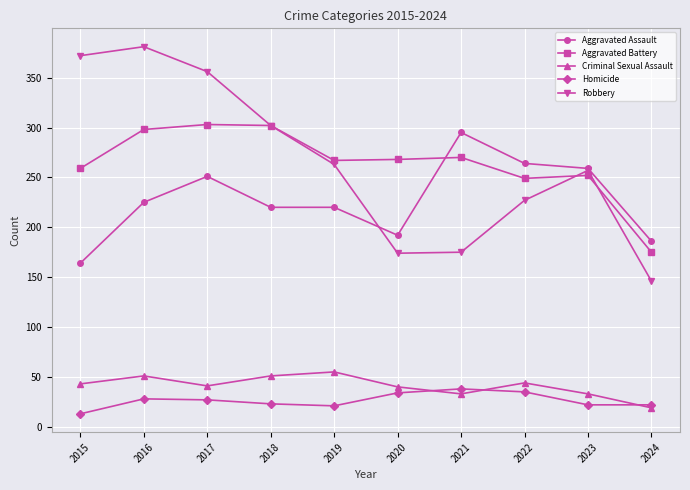

What value does the Aggravated Battery series have at 2017?

303